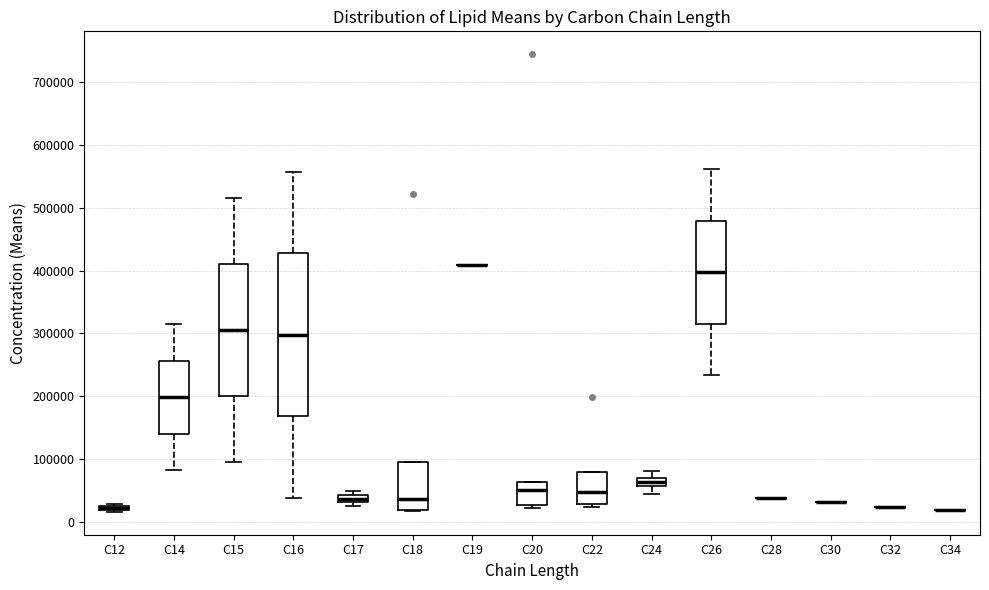

Which box is the tallest, from its lower edge to its upper edge?

C16